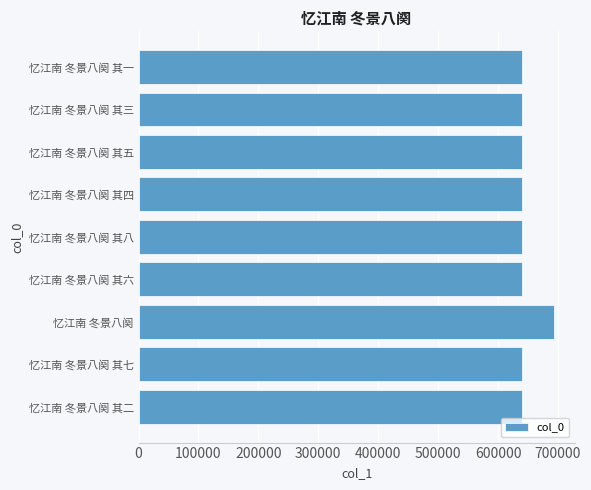

Approximately how many times larger is the value at 忆江南 冬景八阕 其二 compared to 忆江南 冬景八阕 其三?

1.0